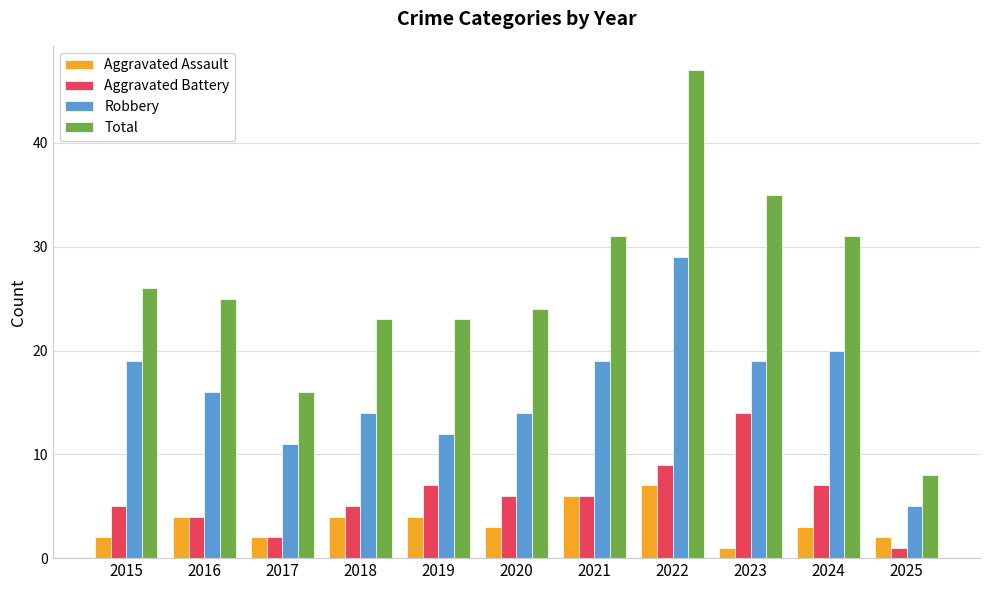

Does the chart contain any negative values?

No